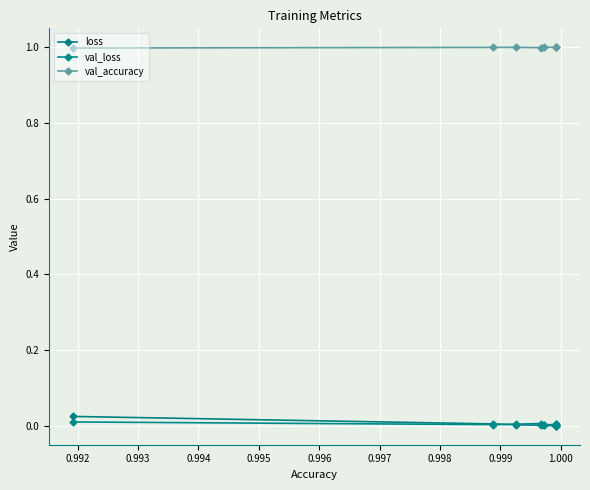

True or false: val_accuracy and val_loss cross at least once.

False